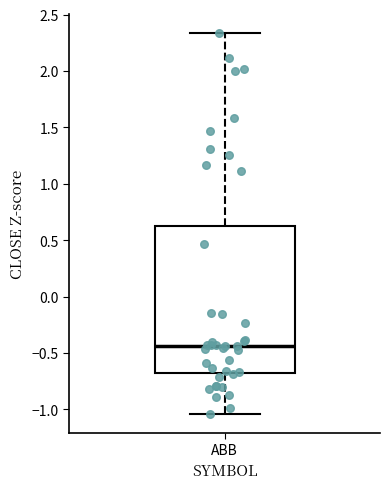

Transcribe this box plot: give where the median line is, the range the box spans, and where the two whiskers end, as read against the y-axis. The values are not printed on the chart, so give them approximately, as read against the axis.

median -0.45, box -0.65 to 0.65, whiskers -1.05 to 2.35